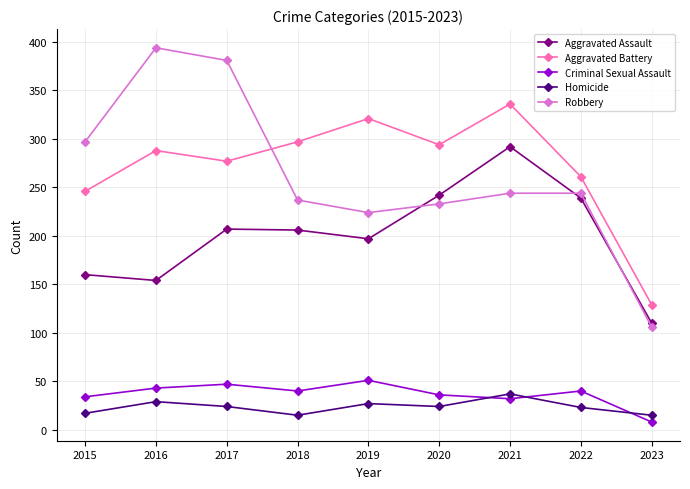

True or false: Criminal Sexual Assault has a value of 55 at 2020.

False